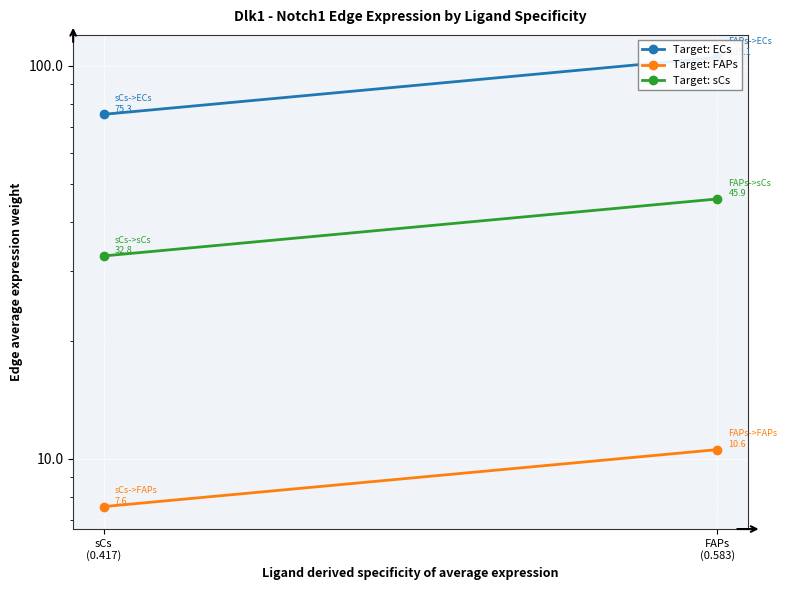

What is the smallest value displayed?

7.6